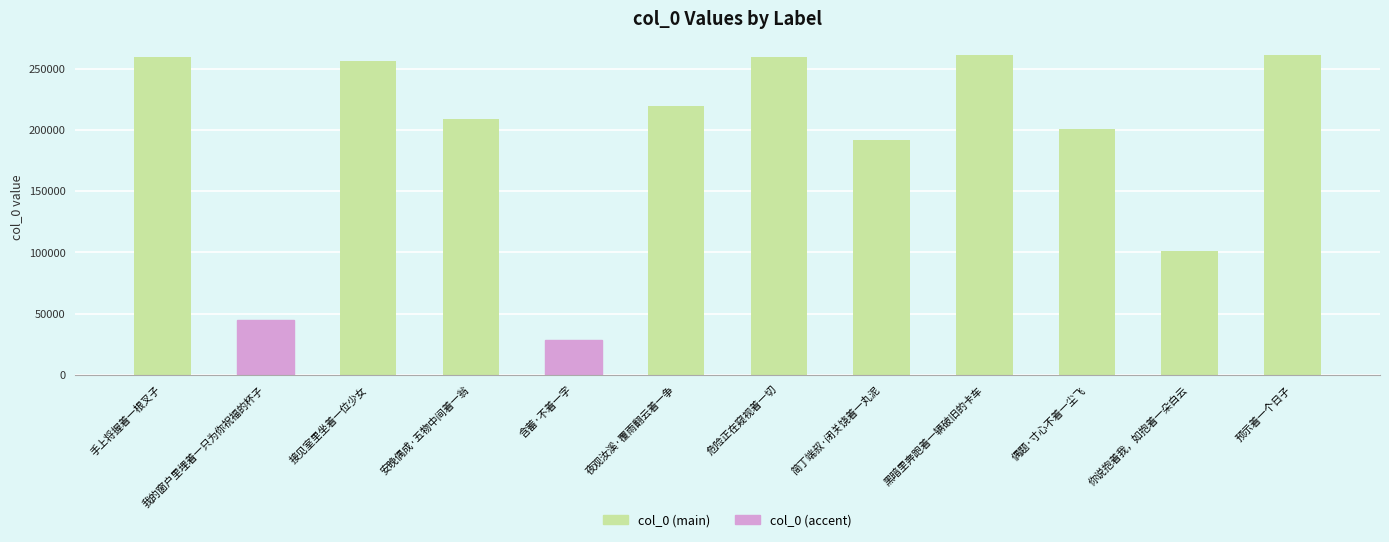

True or false: the data shows 260794 at 预示着一个日子.

True